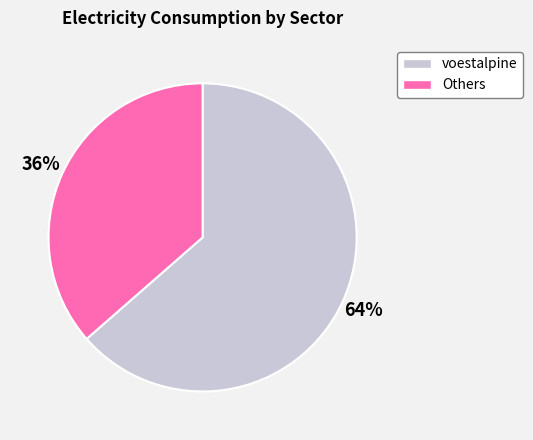

To the nearest percent, what is the average slice percentage?

50%